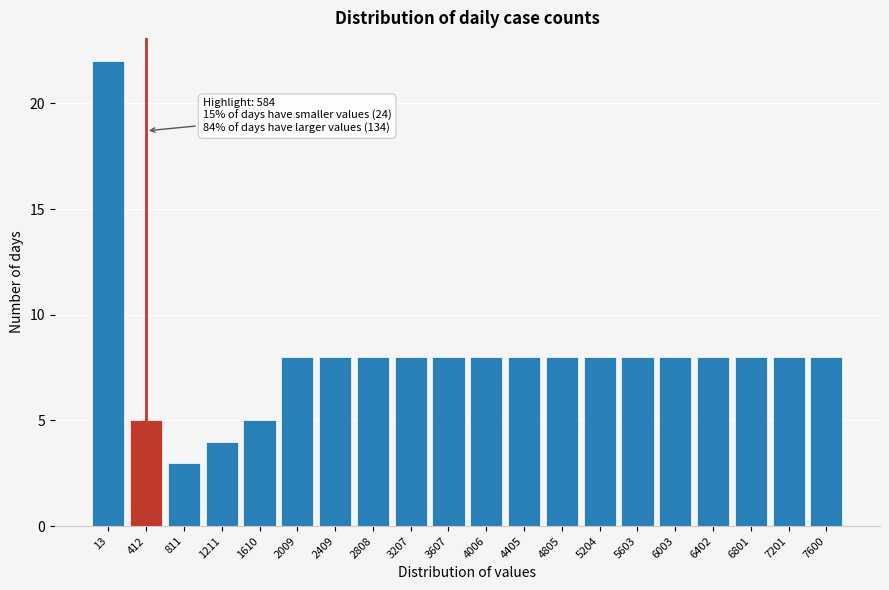

Reading left to right, transcribe all the data shown in this chart.

13=22	412=5	811=3	1211=4	1610=5	2009=8	2409=8	2808=8	3207=8	3607=8	4006=8	4405=8	4805=8	5204=8	5603=8	6003=8	6402=8	6801=8	7201=8	7600=8